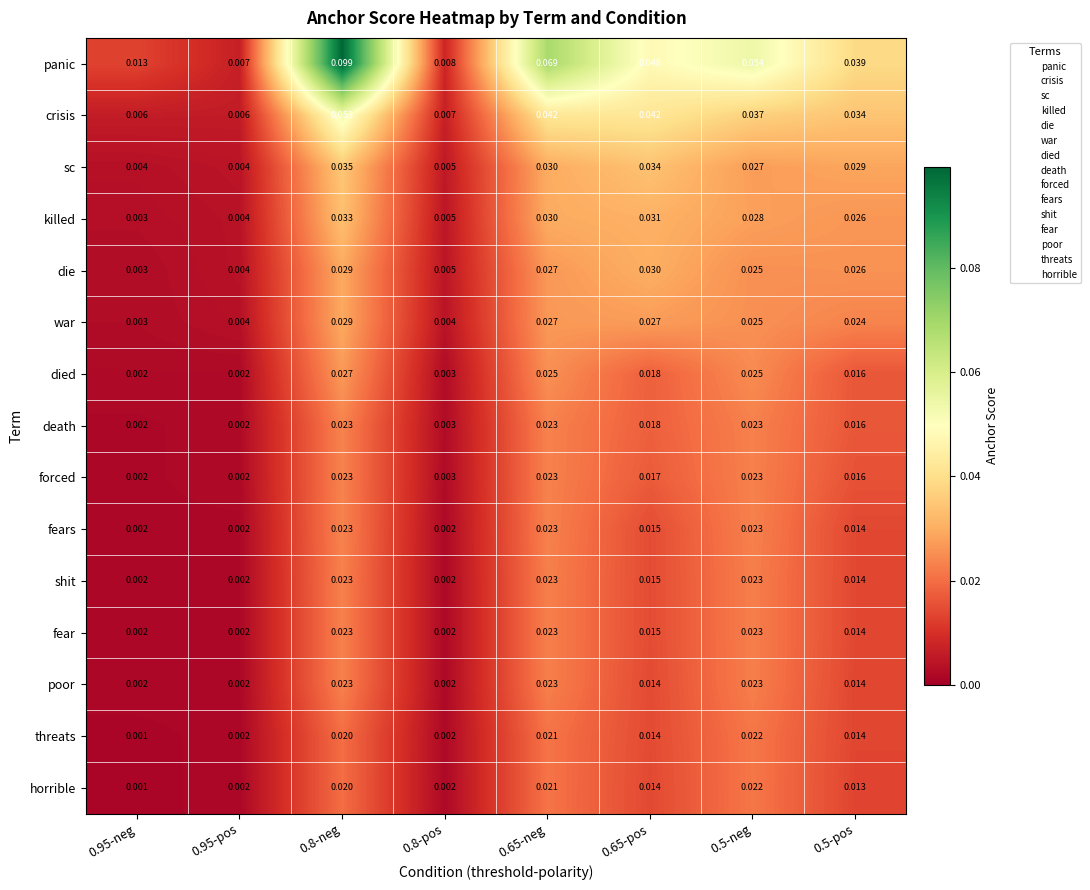

Which series has the widest spread of values?

panic